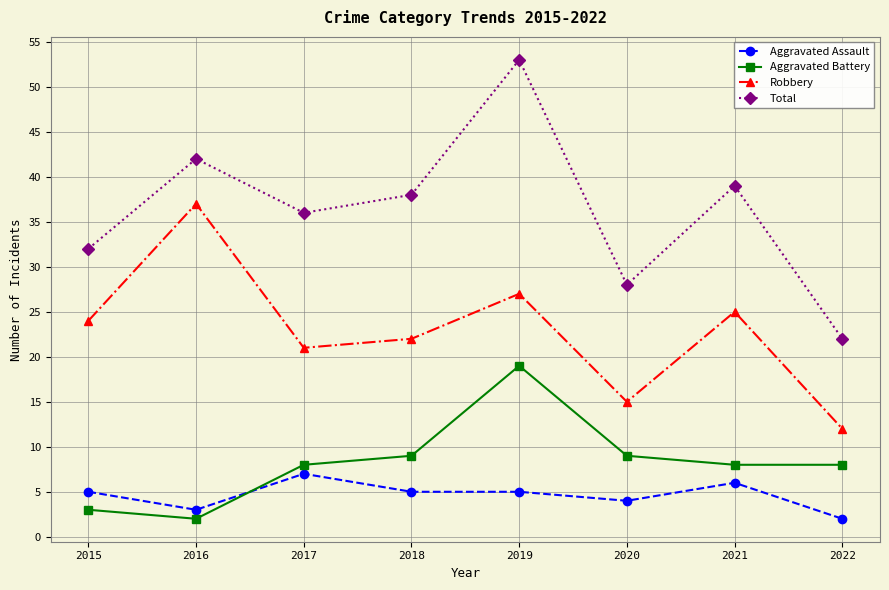

Which series has the largest total across all categories?

Total